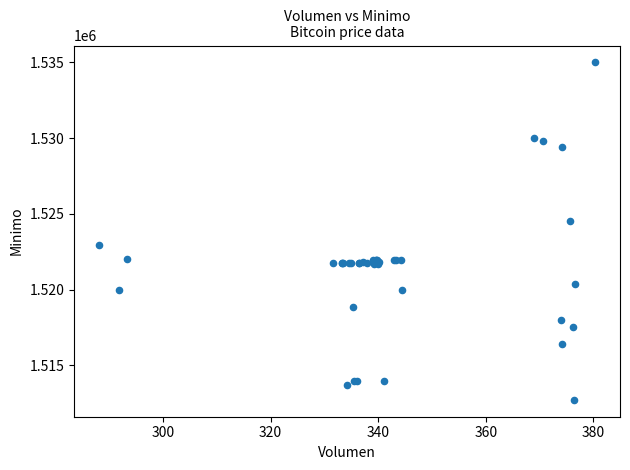

What Y value in the scatter plot is closest to 1523862?

1524513